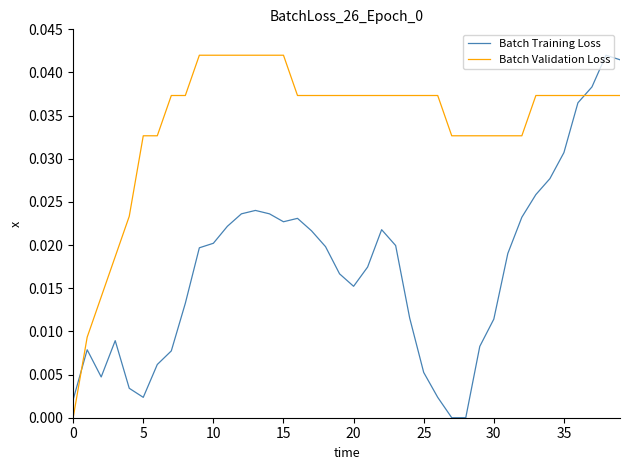

Count the number of data series in this chart.

2